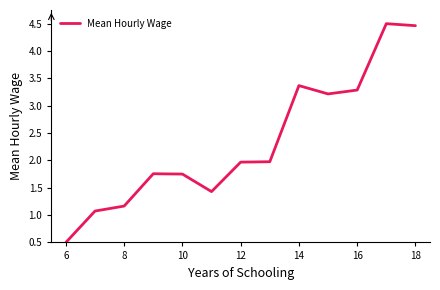

What is the average value?

2.3